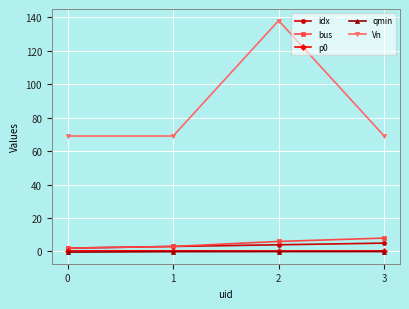

The value of Vn at 0 is 69.0. True or false?

True